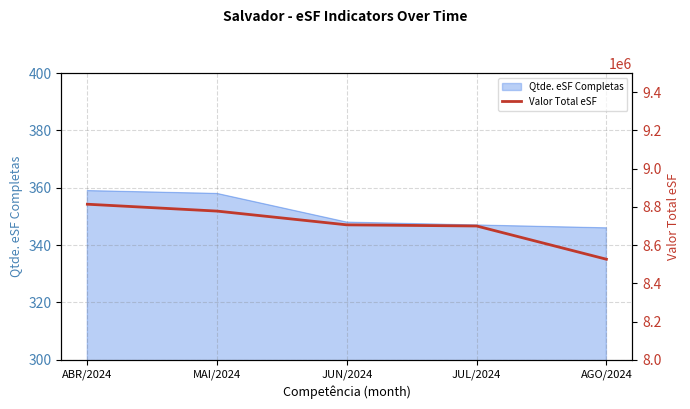

Which has a higher value, ABR/2024 or AGO/2024?

ABR/2024